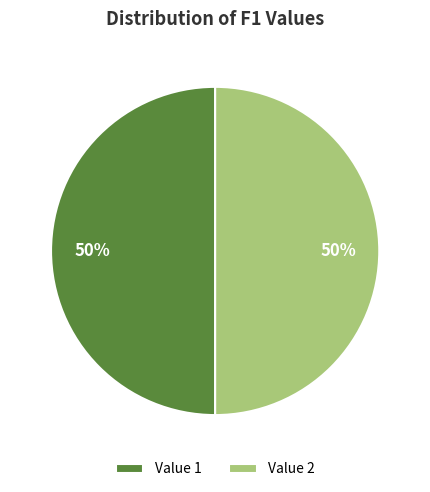

True or false: Value 2 accounts for 59% of the total.

False